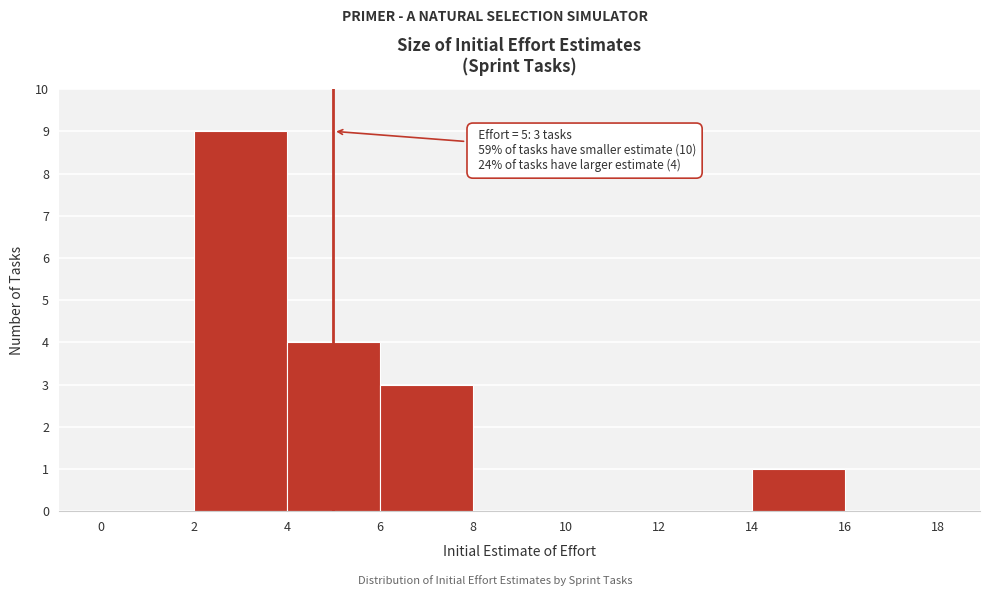

Which range on the x-axis has the tallest bar?

2 to 4